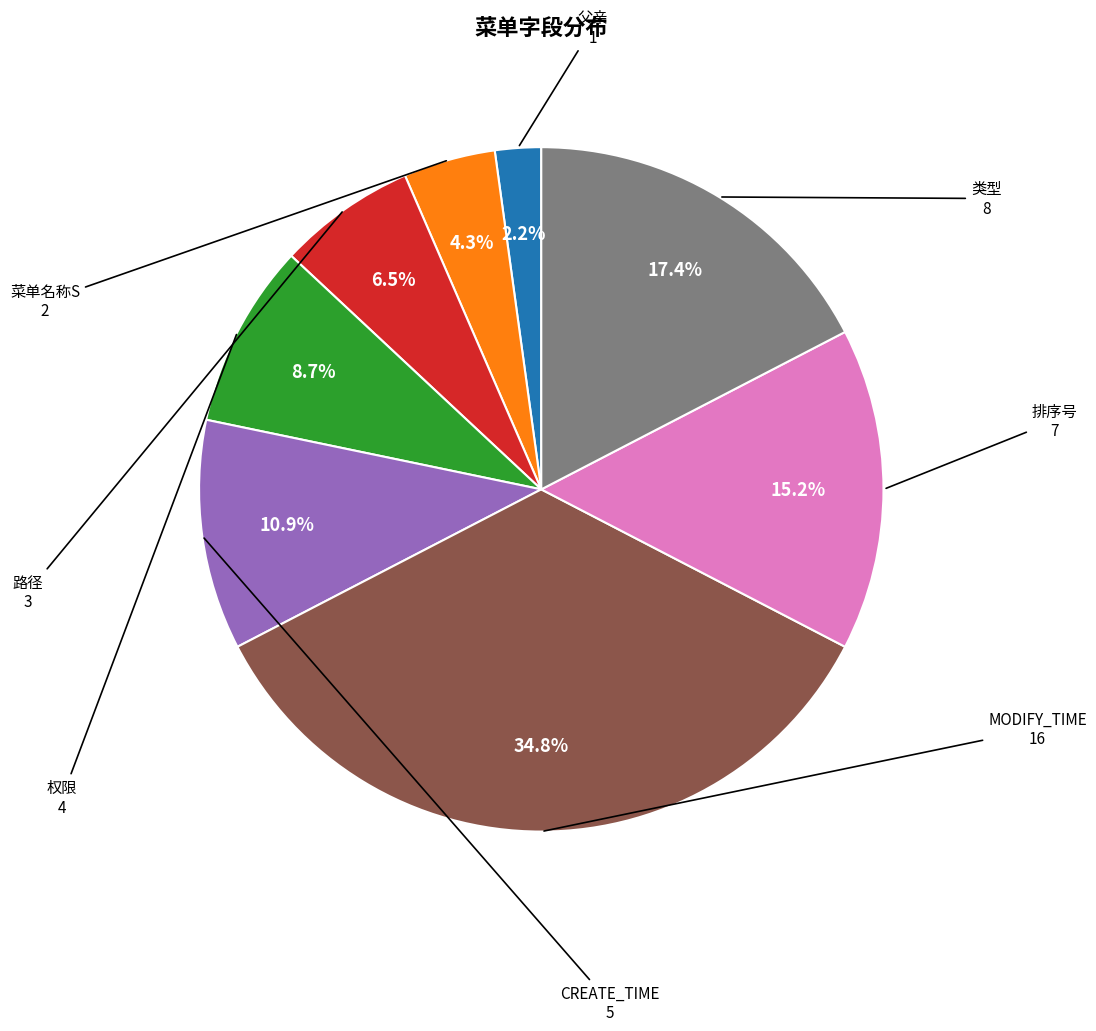

What percentage is NOT represented by CREATE_TIME?

89.1%